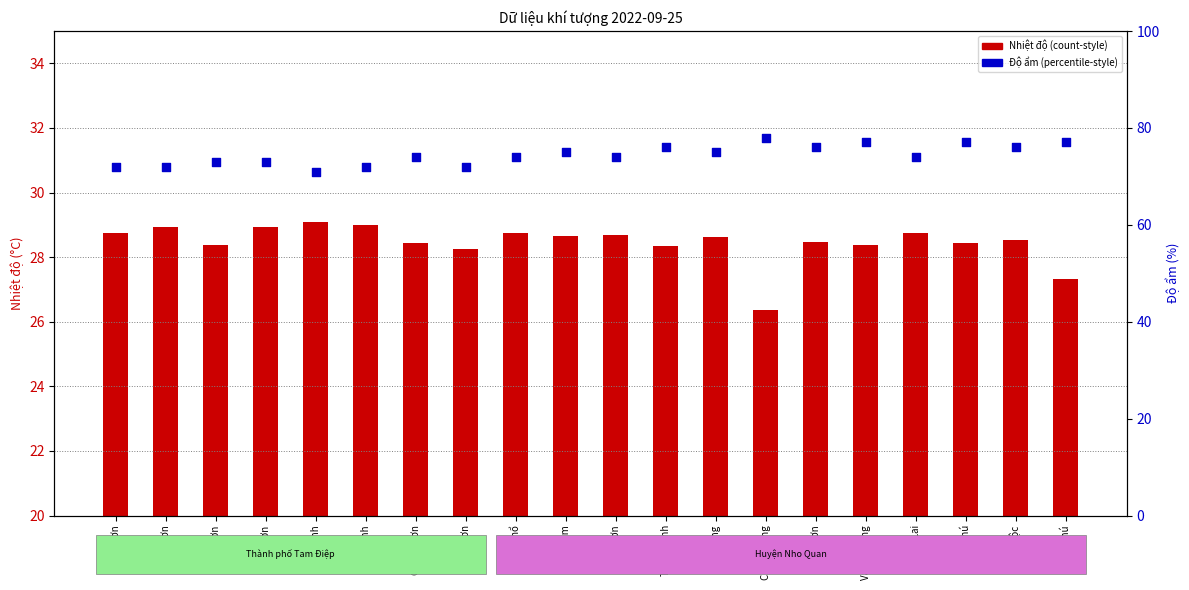

At which category is the sum across all series the highest?

Văn Phú